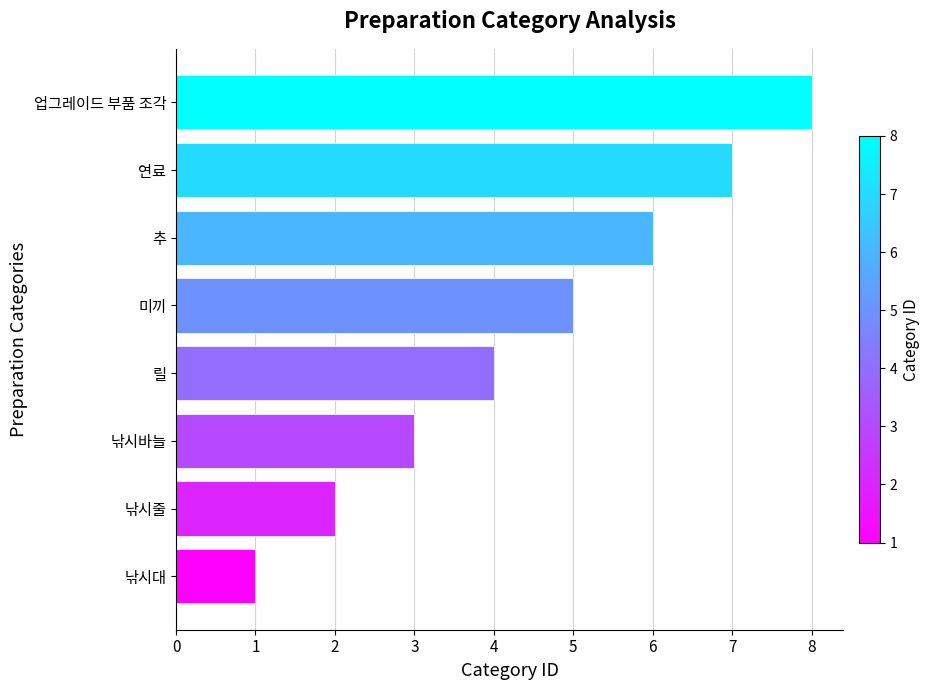

The value at 연료 is 12. True or false?

False